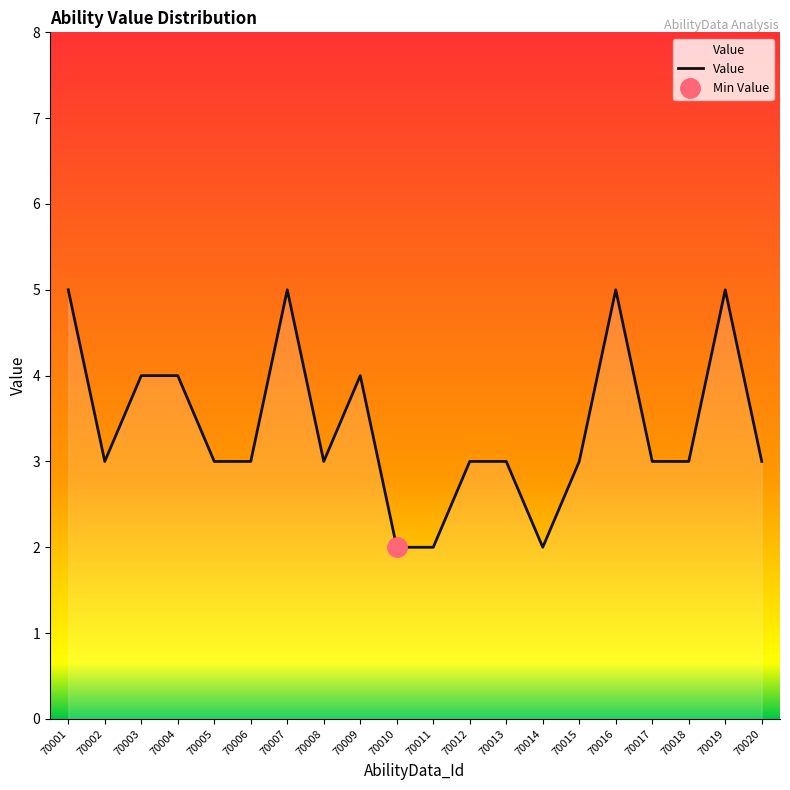

Which label corresponds to the largest value in the chart?

70001